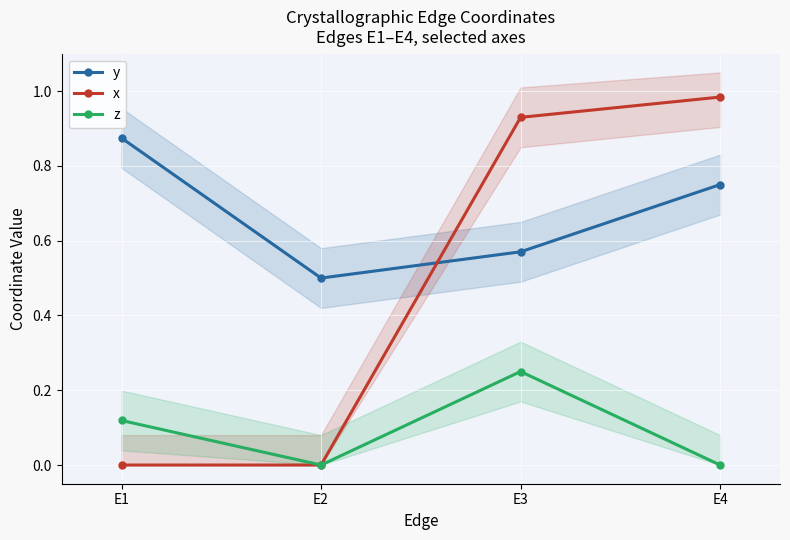

Which series has the largest range (max minus min)?

x